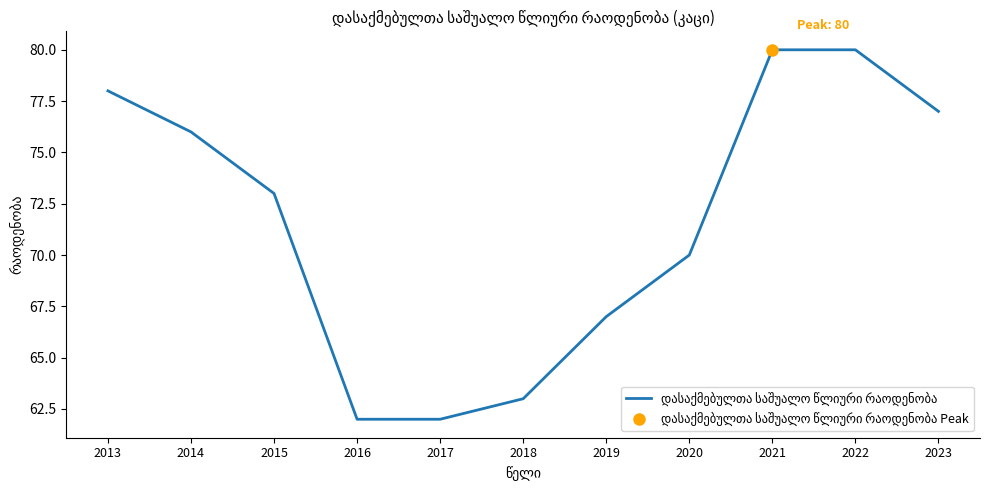

Reading left to right, list all the values displayed in this chart.

2013=78	2014=76	2015=73	2016=62	2017=62	2018=63	2019=67	2020=70	2021=80	2022=80	2023=77